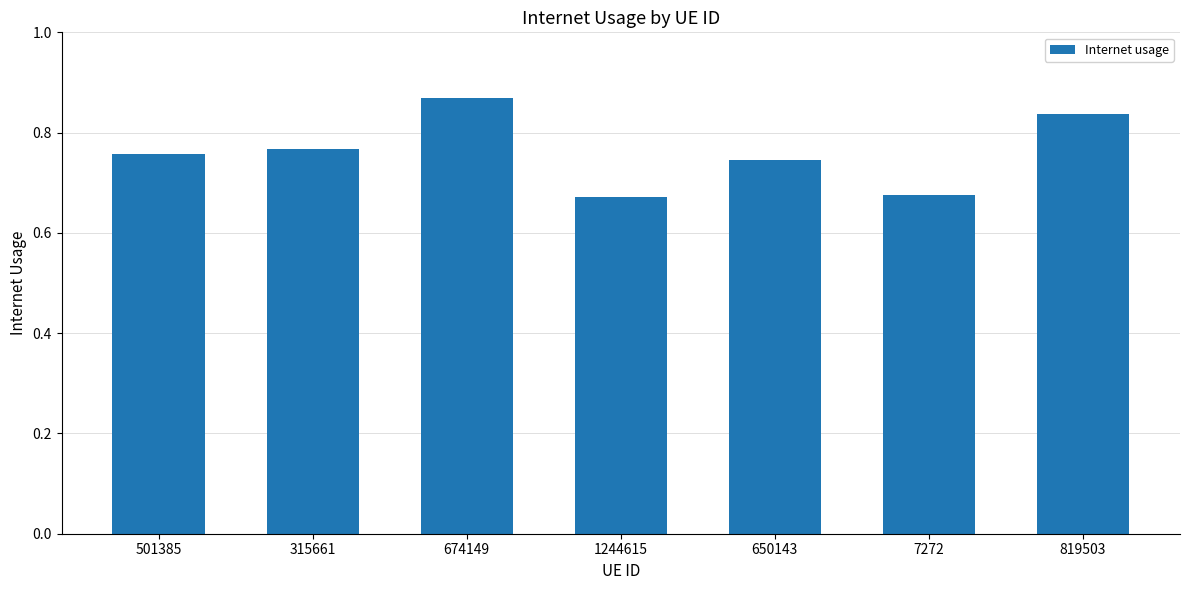

What is the sum of all values?

5.3